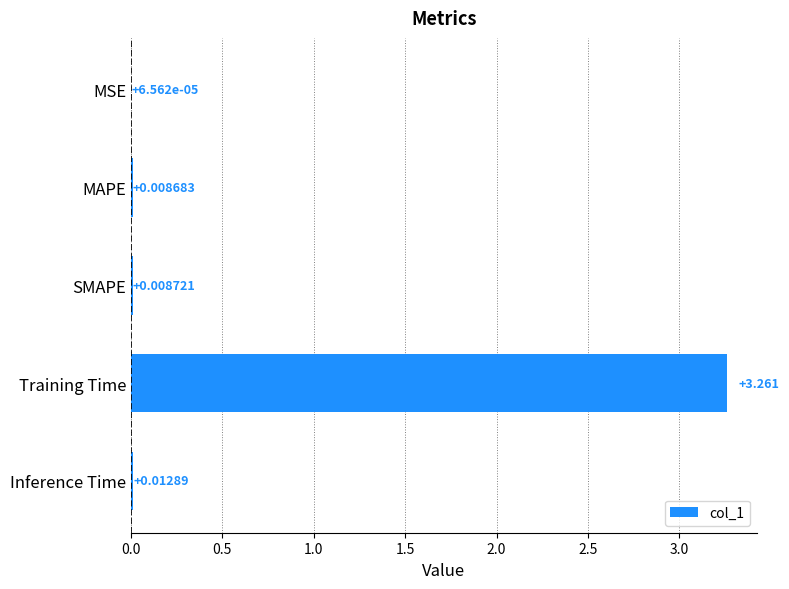

Does the chart contain stacked bars?

No